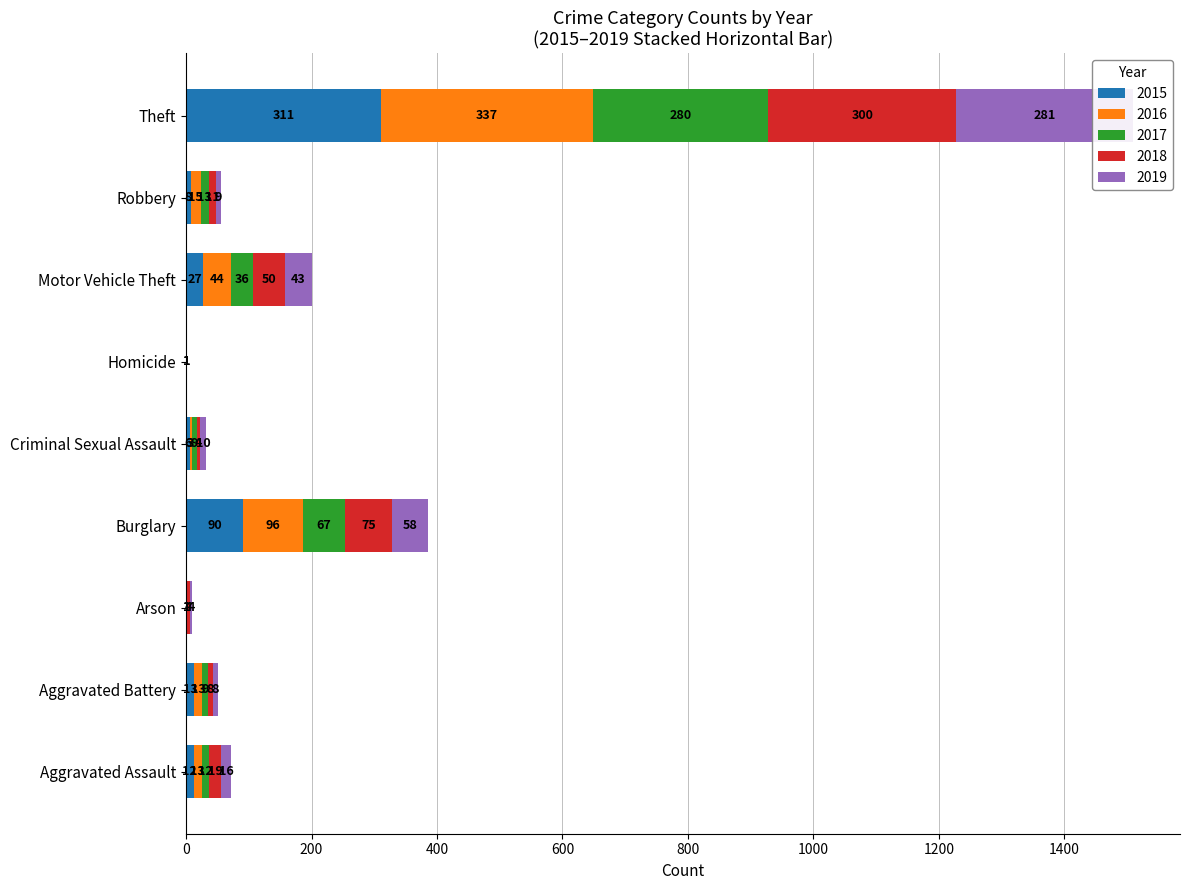

What is the minimum value for 2017?

1